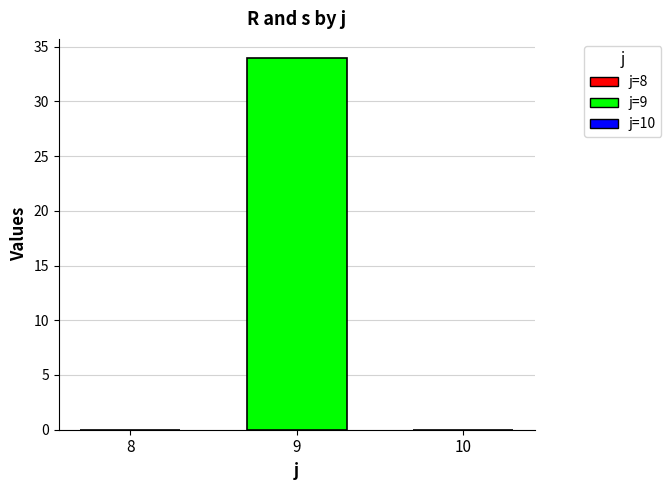

The chart shows a value of 8 at 9. True or false?

False